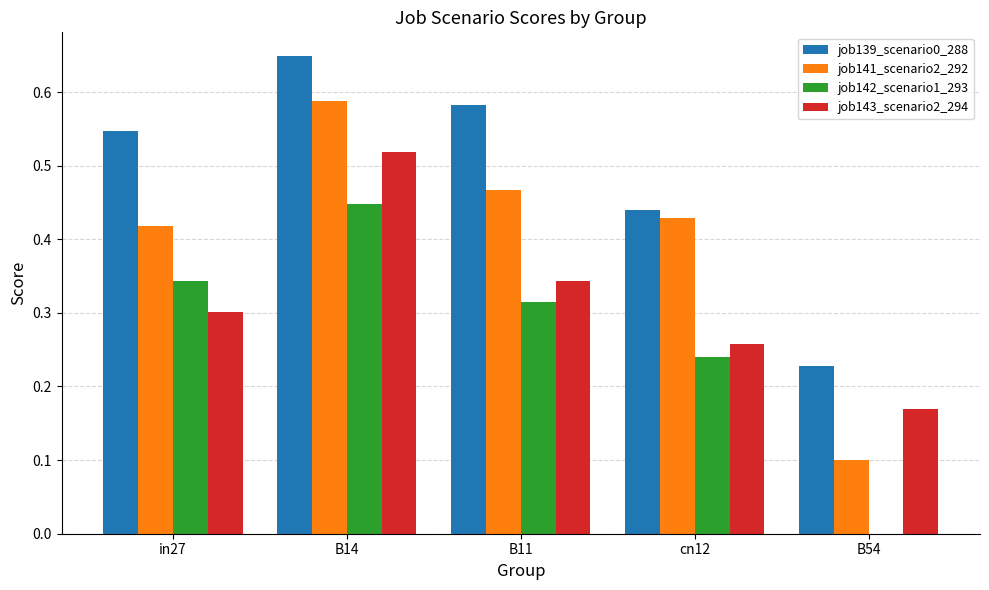

What is the sum of all job143_scenario2_294 values?

1.6